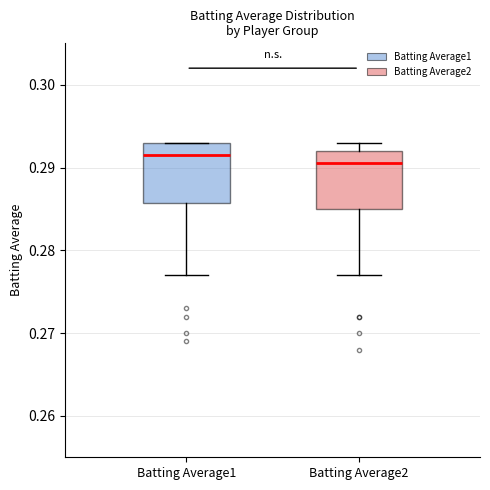

Reading left to right, transcribe this box plot: for each box, give where its median line is, the range the box spans, and where its two whiskers end, as read against the y-axis. The values are not printed on the chart, so give them approximately, as read against the axis.

Batting Average1: median 0.292, box 0.286 to 0.293, whiskers 0.277 to 0.293
Batting Average2: median 0.291, box 0.285 to 0.292, whiskers 0.277 to 0.293